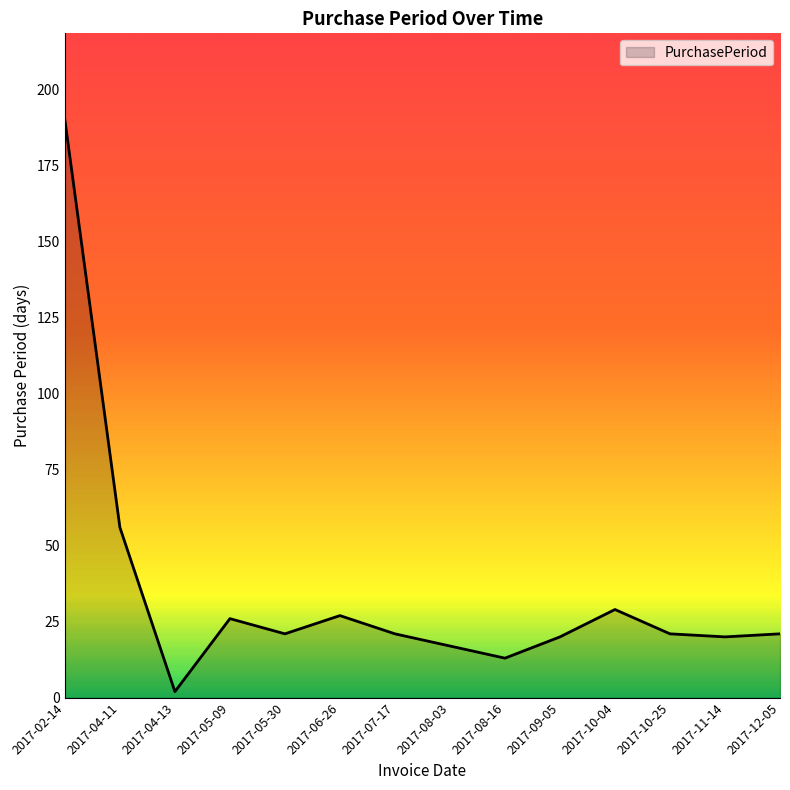

What is the sum of the values at 2017-08-16 and 2017-10-04?

42